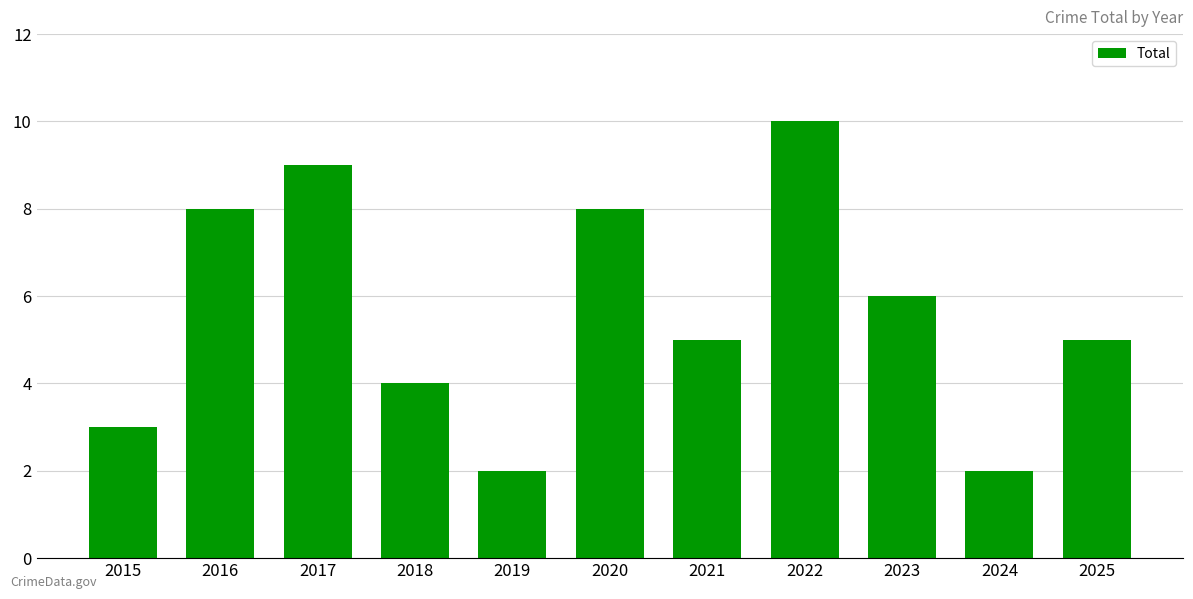

True or false: the data shows 1 at 2024.

False